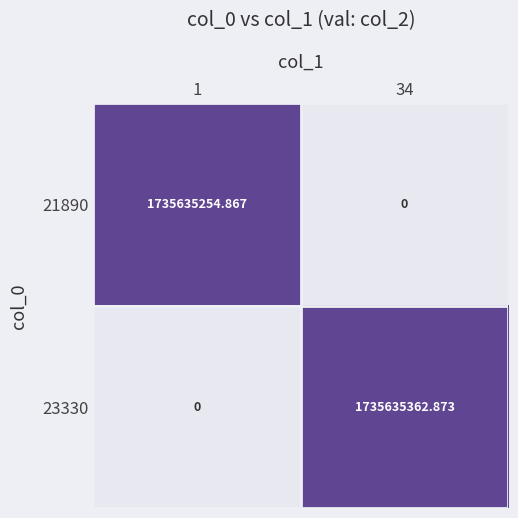

Rank the series by their maximum value, from lowest to highest.

21890, 23330